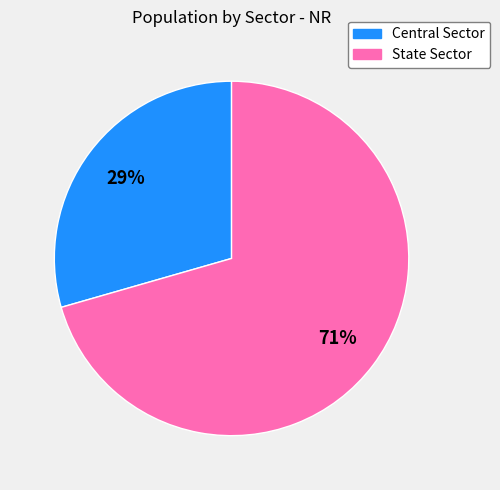

What is the ratio of the value at State Sector to the value at Central Sector?

2.4